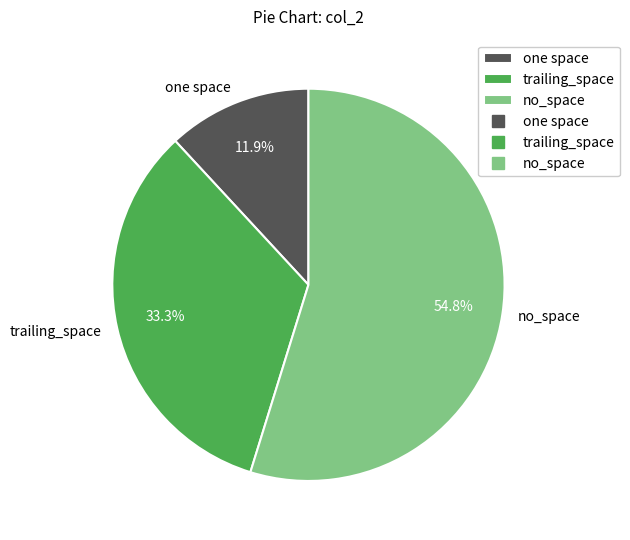

What is the total percentage of trailing_space and one space?

45.2%